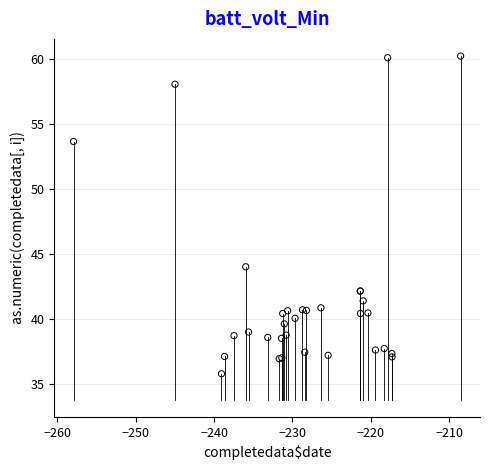

What Y value in the scatter plot is closest to 48?

44.0